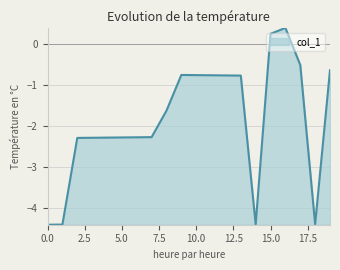

What is the difference between the maximum and minimum values?

4.8